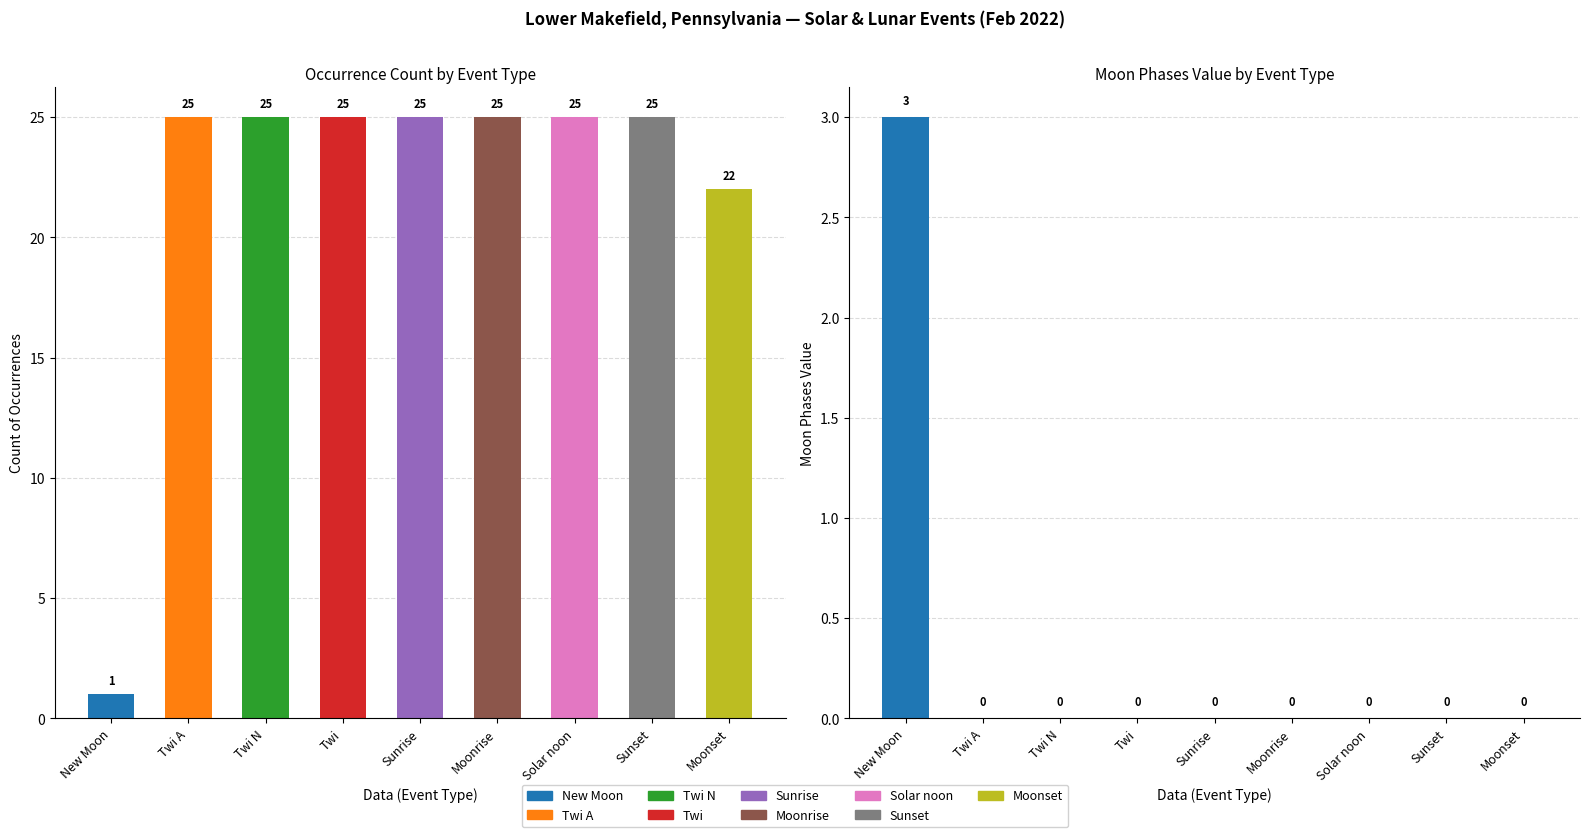

Which has a higher value, Moonset or Moonrise?

Moonrise